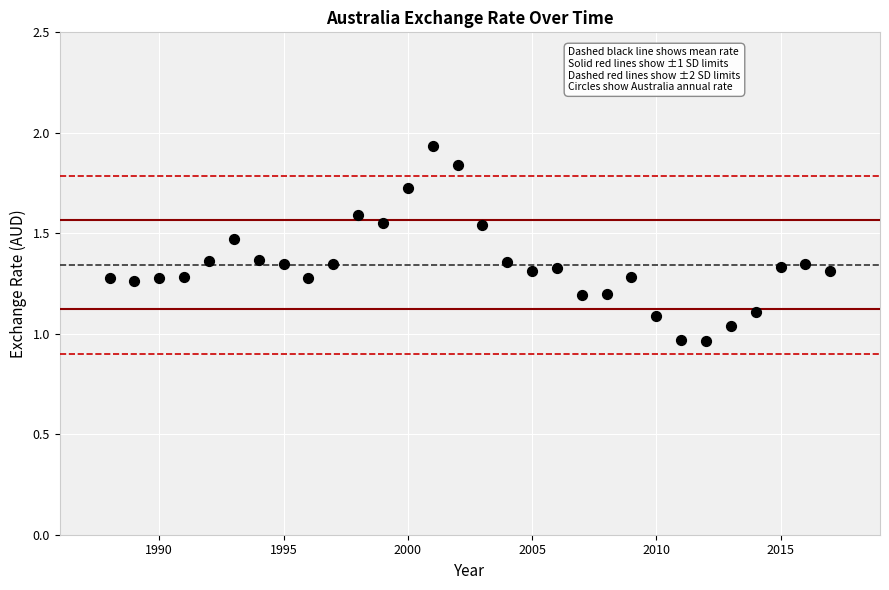

What is the range of X values (max minus min)?

29.0